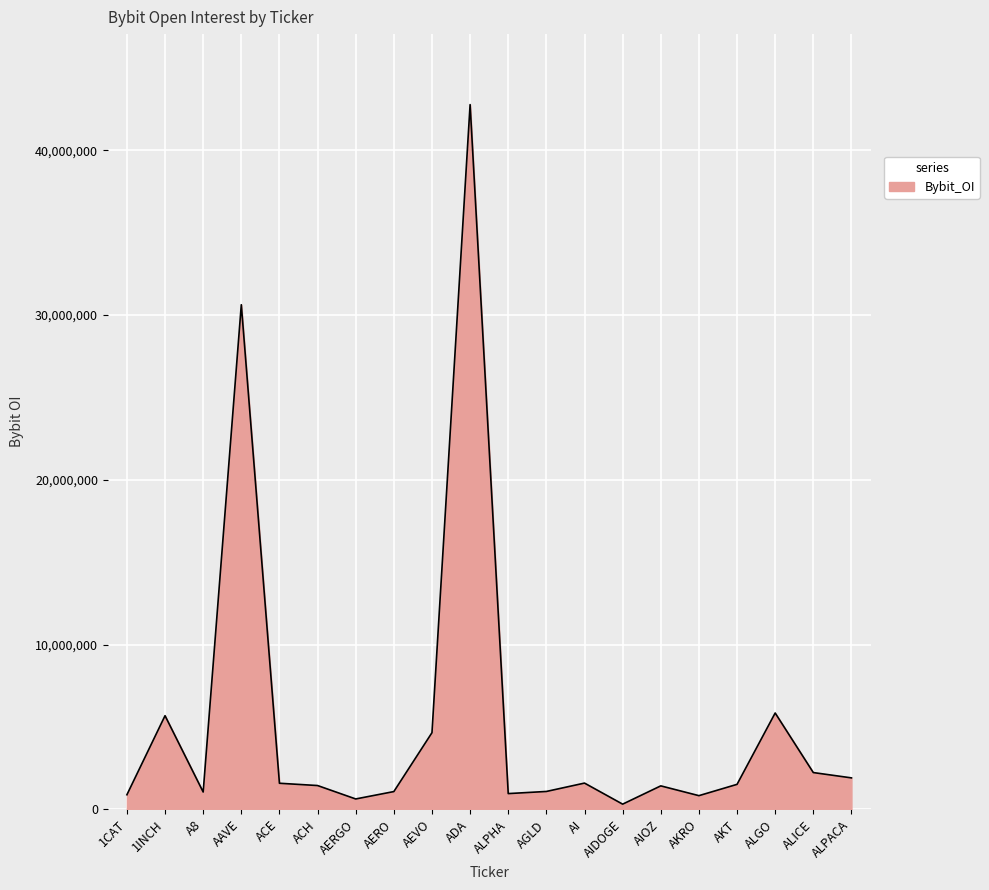

How many lines are shown in the chart?

1